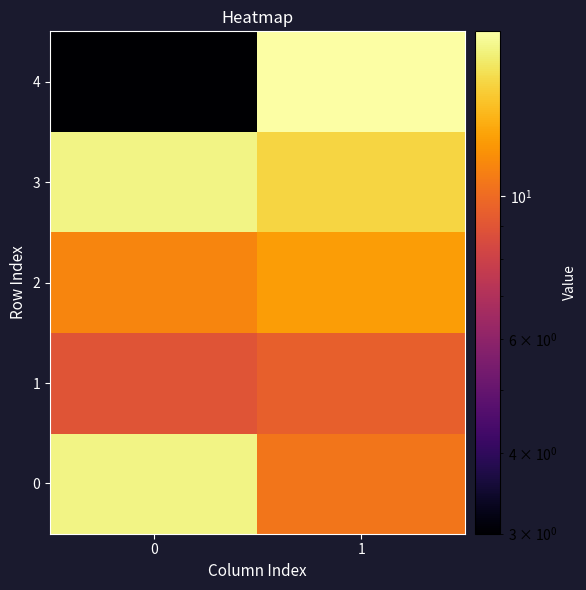

Rank the series at 1 from highest to lowest value.

row_4, row_3, row_2, row_0, row_1